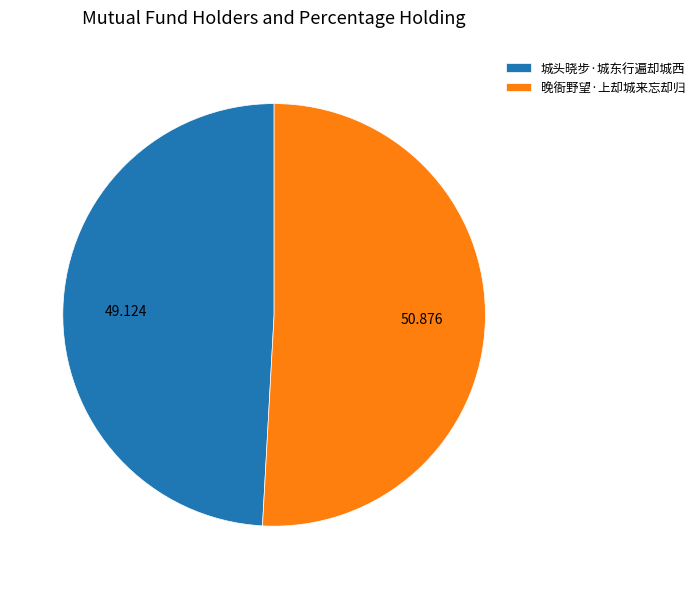

Which slice is the largest?

晚衙野望·上却城来忘却归